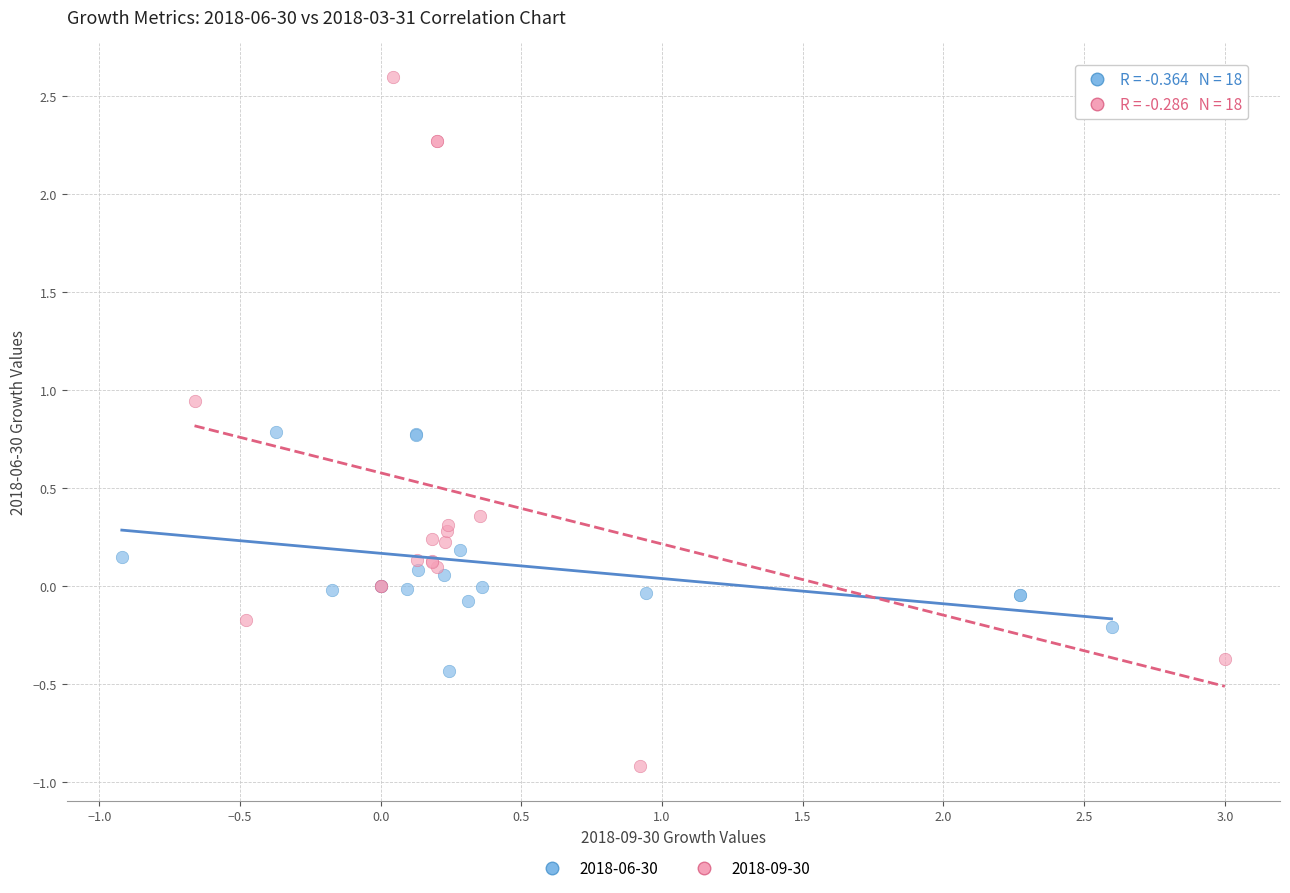

What are all the series names shown in the legend?

2018-06-30, 2018-09-30